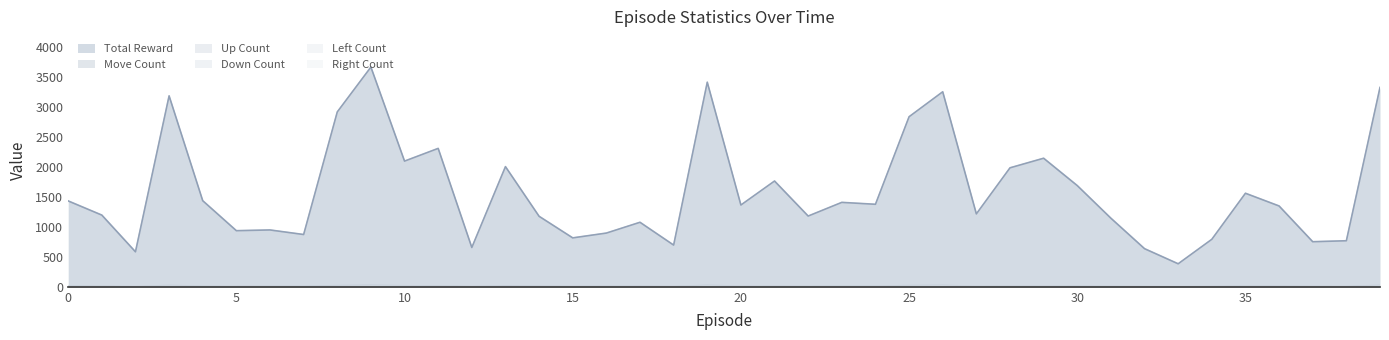

In Down Count, how many points are higher than both neighbors (excluding endpoints)?

10